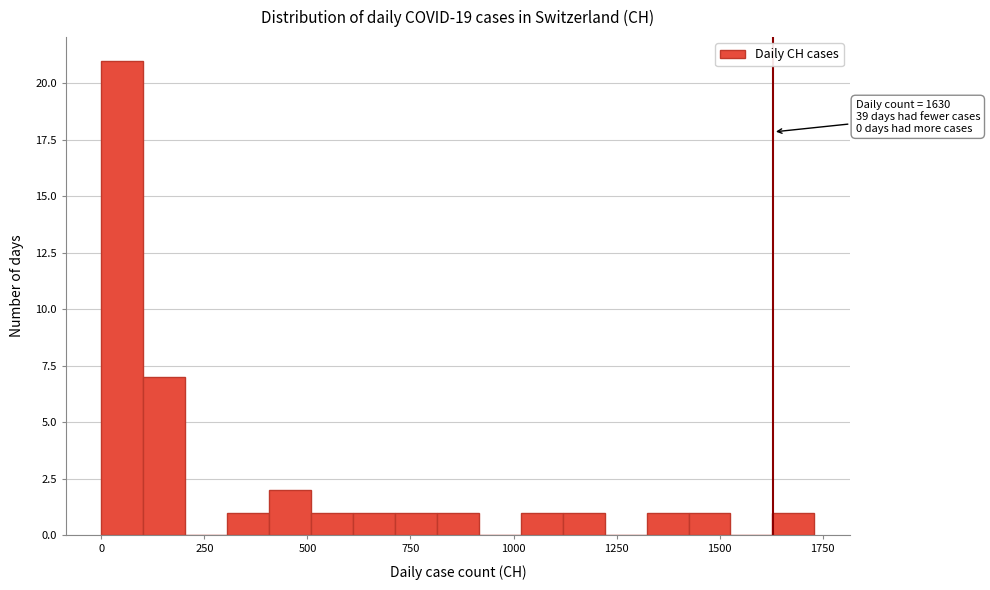

Around what value on the x-axis is the tallest bar? Give the approximate position of its centre, as read against the axis.

50